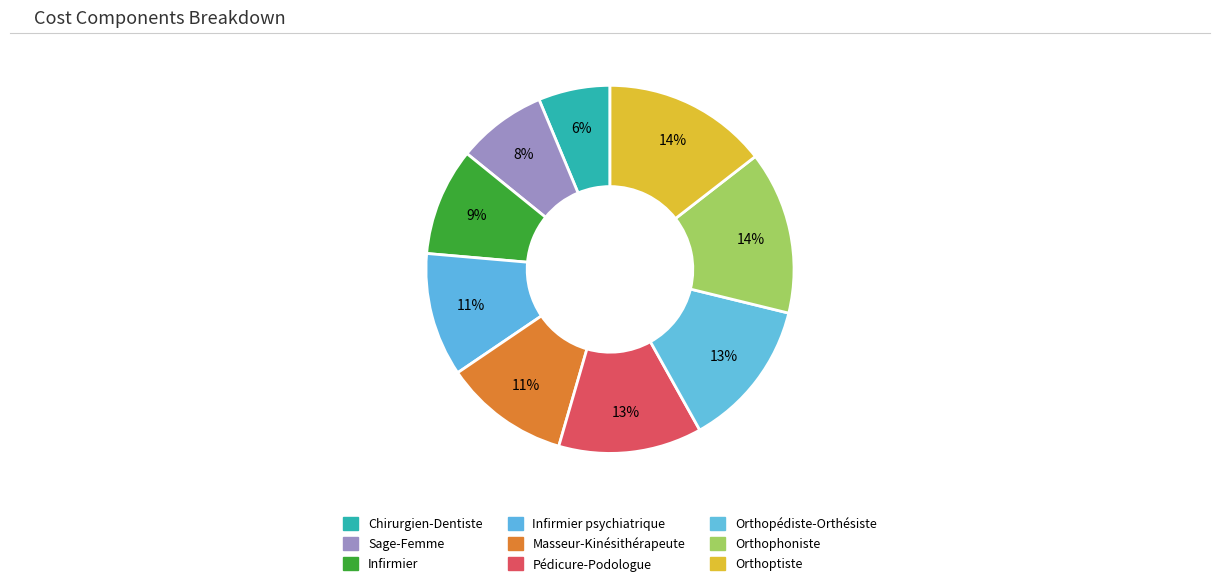

How many segments does this pie chart have?

9